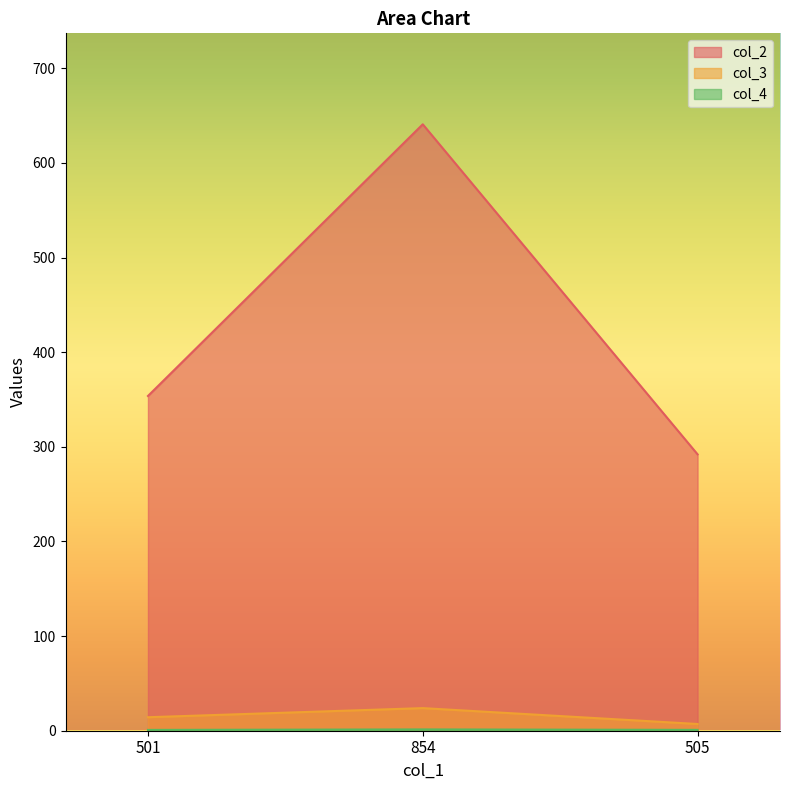

At which label is col_3 closest to 15?

501